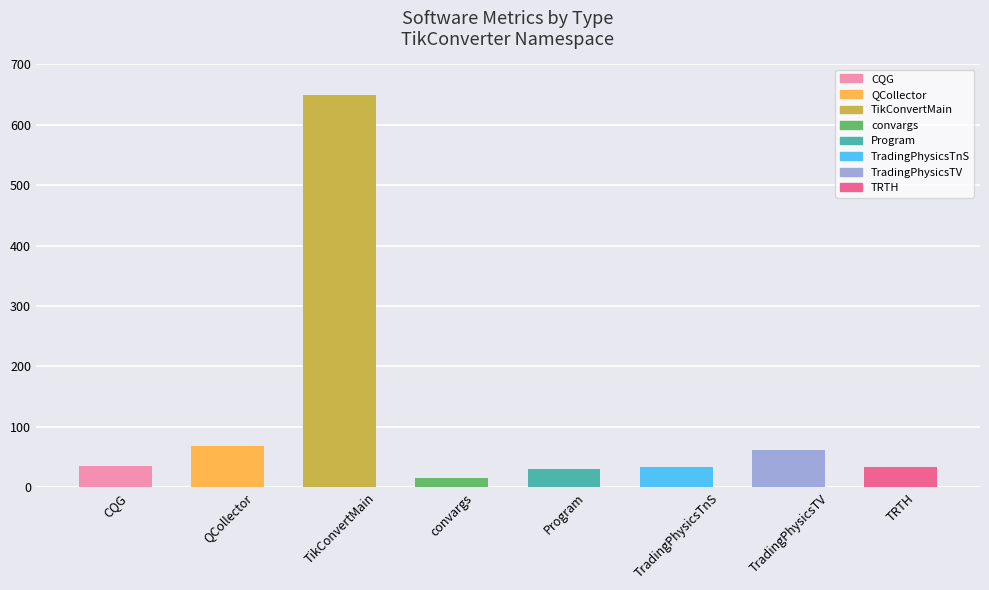

What is the sum of the values at Program and convargs?

46